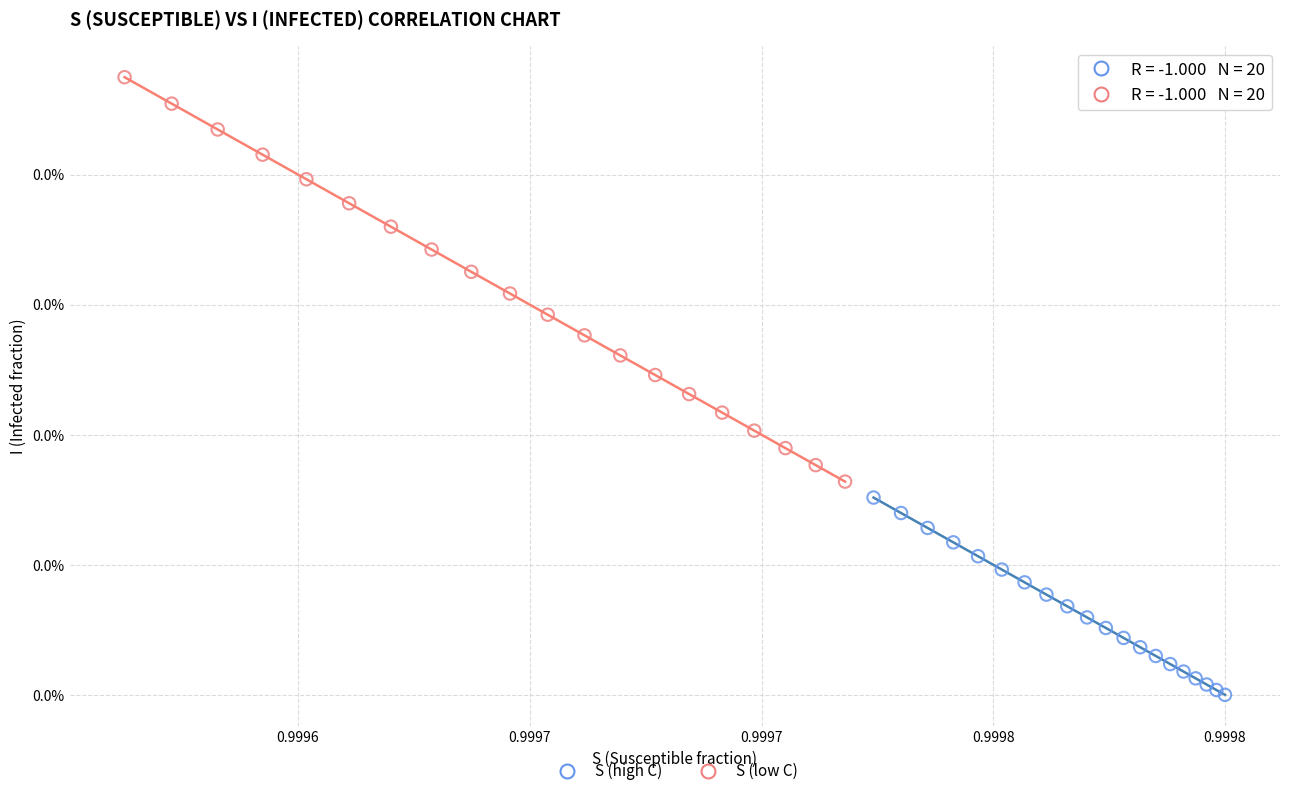

What are all the series names shown in the legend?

S (high C), S (low C)